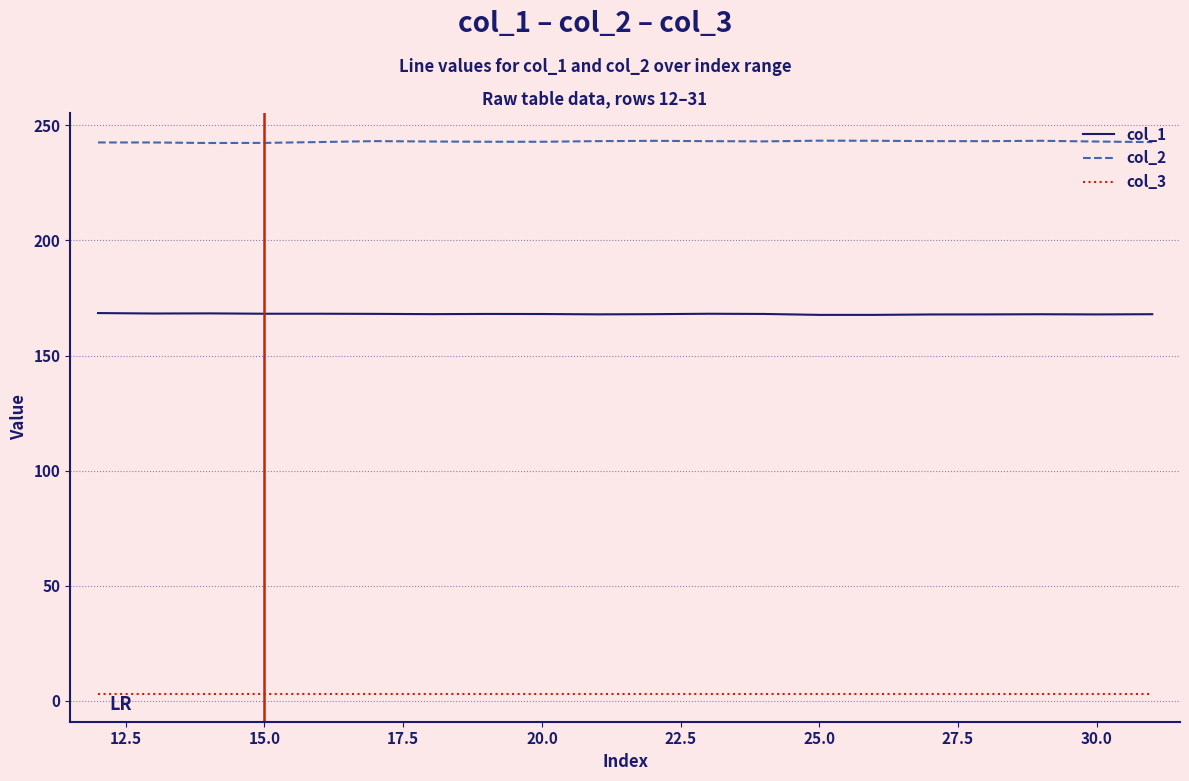

At how many categories does at least one series exceed 189?

20